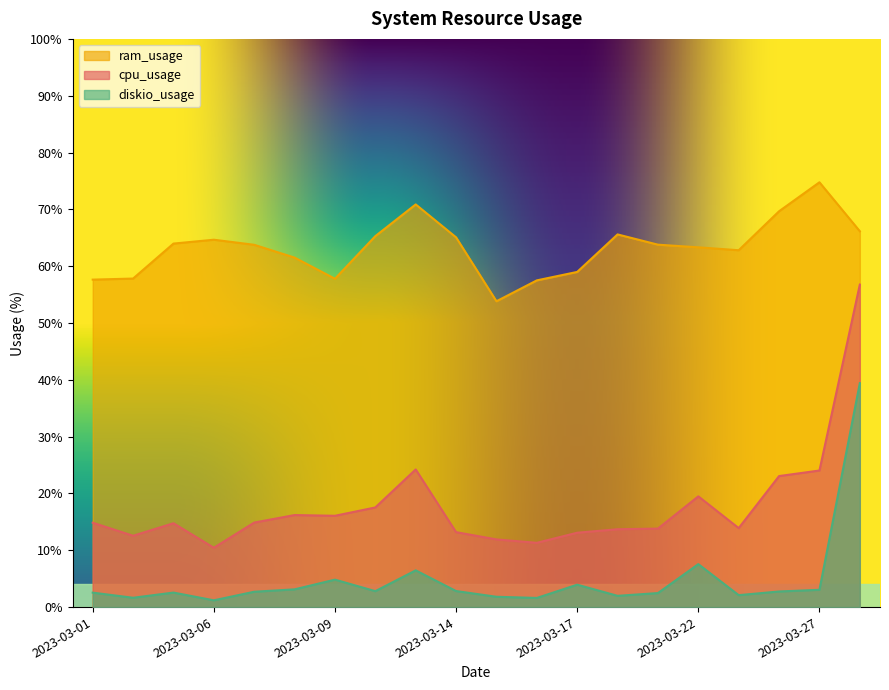

Is it true that ram_usage equals 74.8 at 2023-03-27?

True